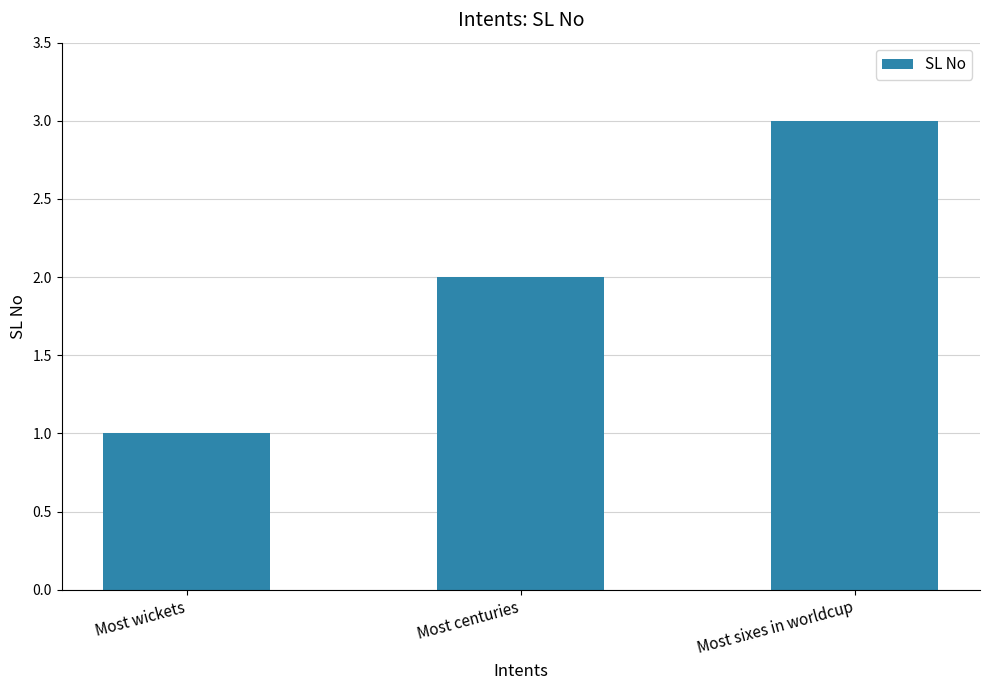

How many values are between 1 and 3?

3